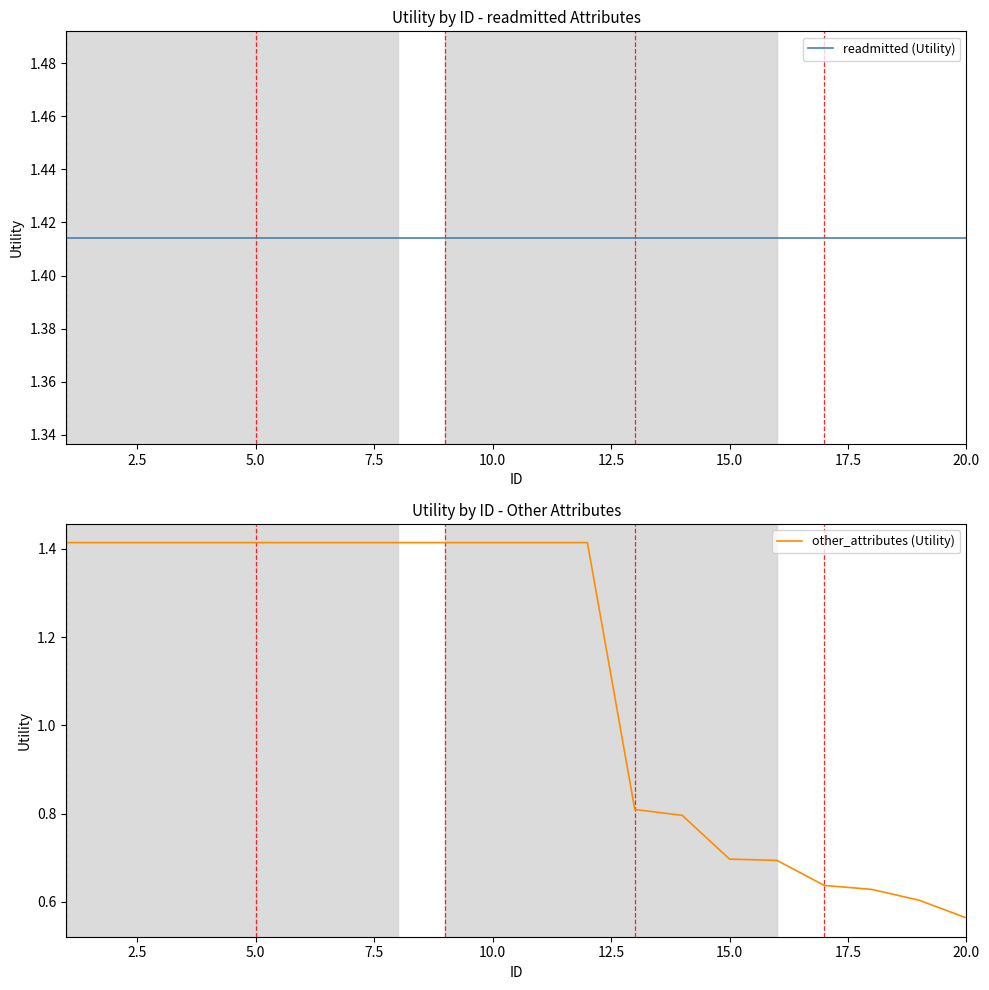

Reading left to right, list all the values displayed in this chart.

readmitted (Utility): 1.4	1.4	1.4	1.4	1.4	1.4	1.4	1.4	1.4	1.4	1.4	1.4	1.4	1.4	1.4	1.4	1.4	1.4	1.4	1.4
other_attributes (Utility): 1.4	1.4	1.4	1.4	1.4	1.4	1.4	1.4	1.4	1.4	1.4	1.4	0.8	0.8	0.7	0.7	0.6	0.6	0.6	0.6